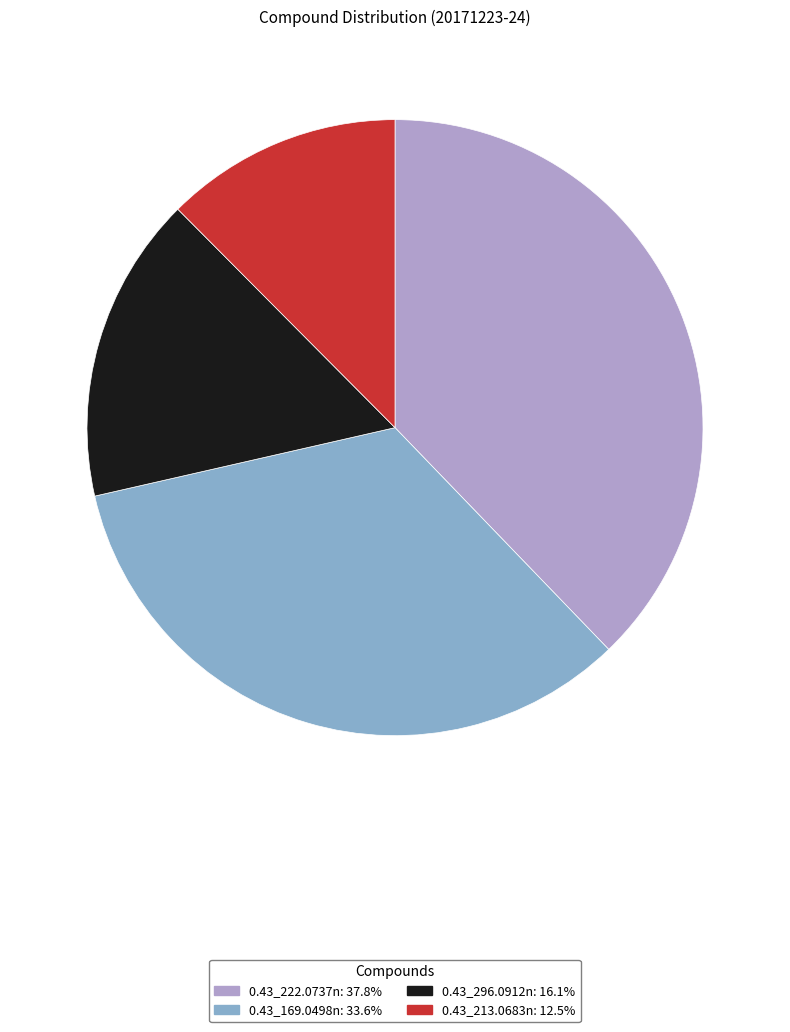

Rank the categories by value from highest to lowest.

0.43_222.0737n, 0.43_169.0498n, 0.43_296.0912n, 0.43_213.0683n